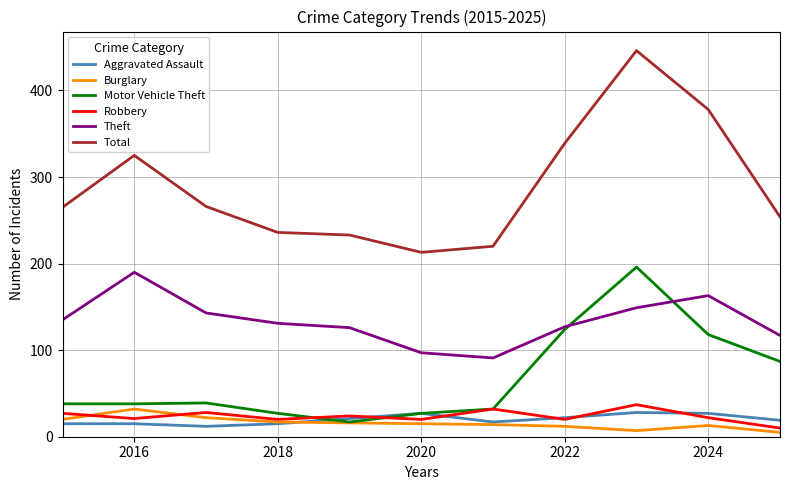

Which series has the largest total across all categories?

Total